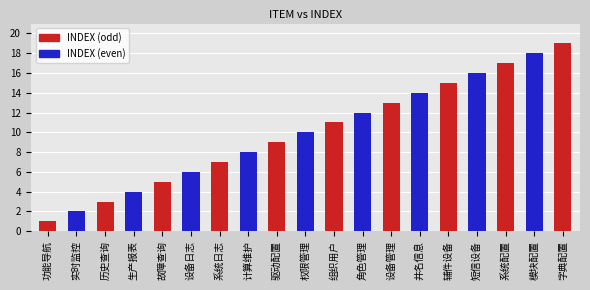

List the labels in order of value, largest first.

字典配置, 模块配置, 系统配置, 短信设备, 辅件设备, 井名信息, 设备管理, 角色管理, 组织用户, 权限管理, 驱动配置, 计算维护, 系统日志, 设备日志, 故障查询, 生产报表, 历史查询, 实时监控, 功能导航